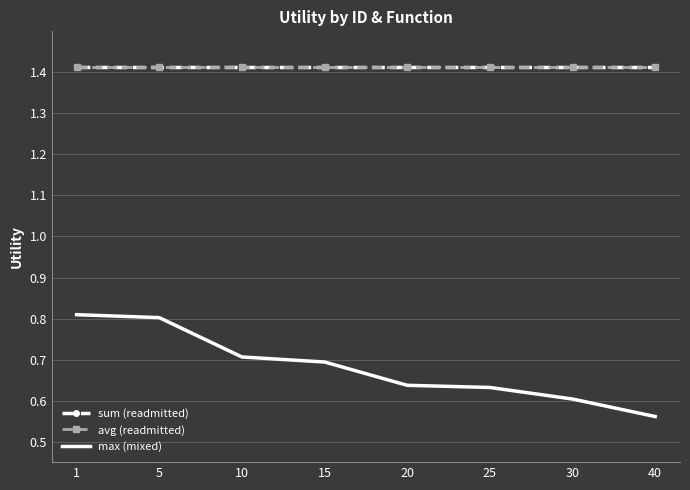

What is the value of the avg (readmitted) point at the 3rd from the left?

1.4